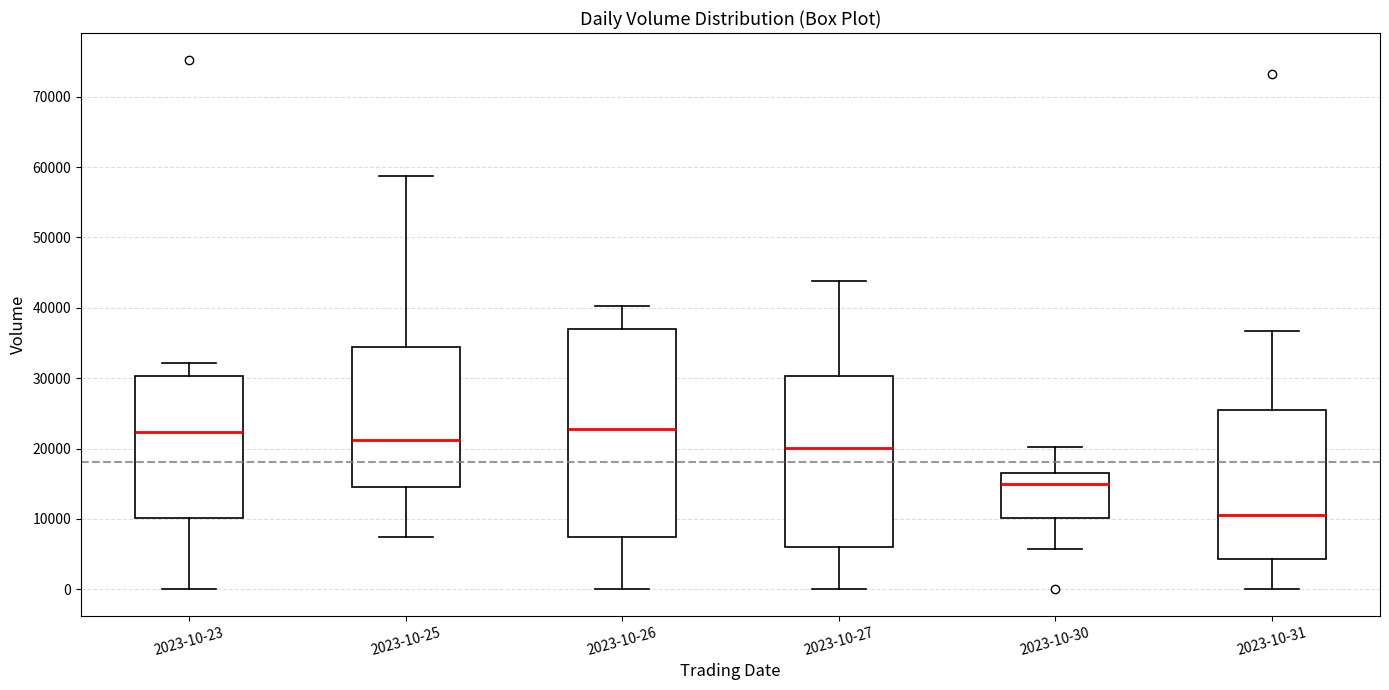

Reading left to right, read every box against the y-axis: the position of its median line, the range the box covers, and the ends of its whiskers. The values are not printed on the chart, so give them approximately, as read against the axis.

2023-10-23: median 22000, box 10000 to 30000, whiskers 0 to 32000
2023-10-25: median 21000, box 14000 to 34000, whiskers 7000 to 59000
2023-10-26: median 23000, box 7000 to 37000, whiskers 0 to 40000
2023-10-27: median 20000, box 6000 to 30000, whiskers 0 to 44000
2023-10-30: median 15000, box 10000 to 17000, whiskers 6000 to 20000
2023-10-31: median 11000, box 4000 to 26000, whiskers 0 to 37000